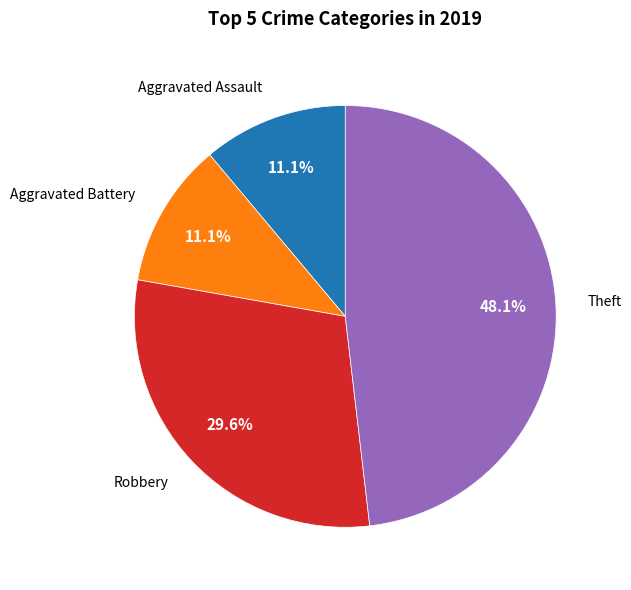

Does any single category account for the majority?

No